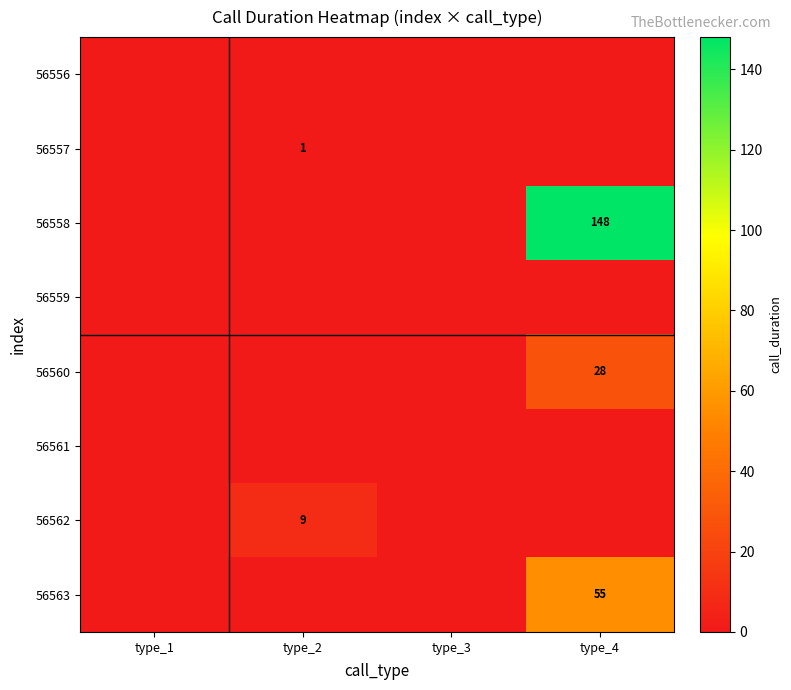

Which category has the lowest value in the 56558 series?

type_1